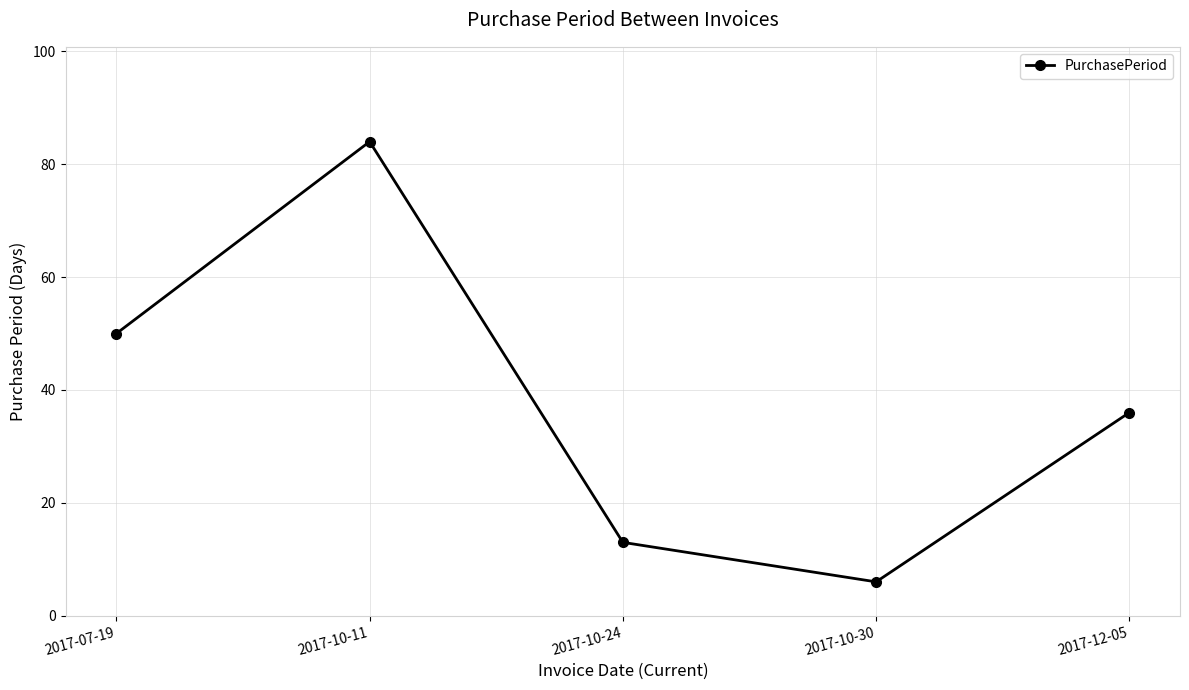

Rank the categories by value from lowest to highest.

2017-10-30, 2017-10-24, 2017-12-05, 2017-07-19, 2017-10-11